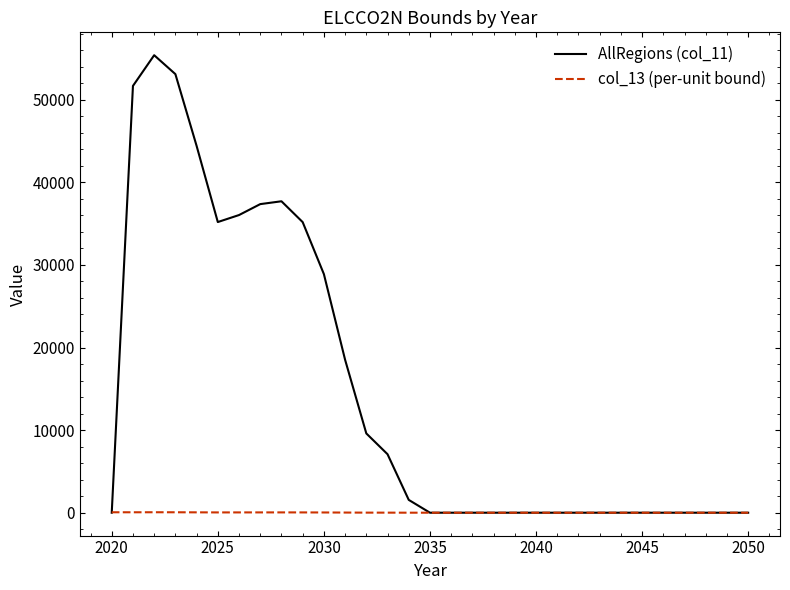

Does the chart display data point markers on the line(s)?

No